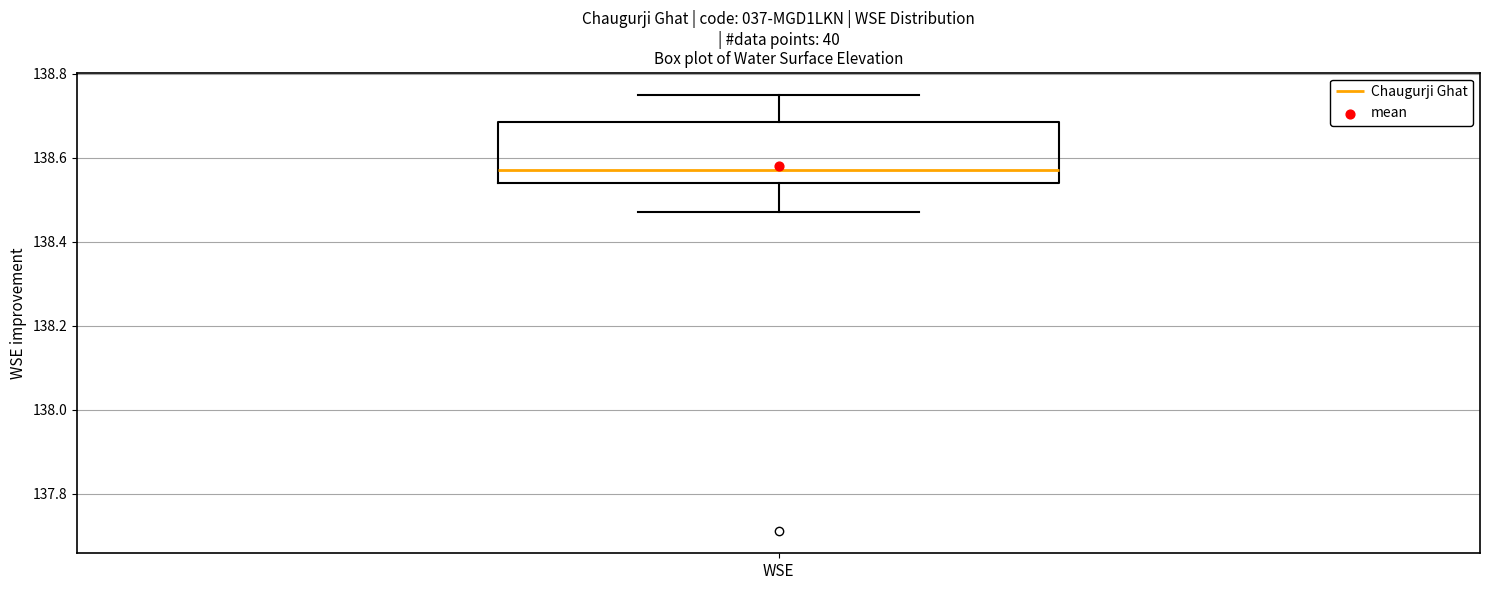

Read this box plot against the y-axis: the position of the median line, the range covered by the box, and the ends of both whiskers. The values are not printed on the chart, so give them approximately, as read against the axis.

median 138.58, box 138.54 to 138.68, whiskers 138.48 to 138.76